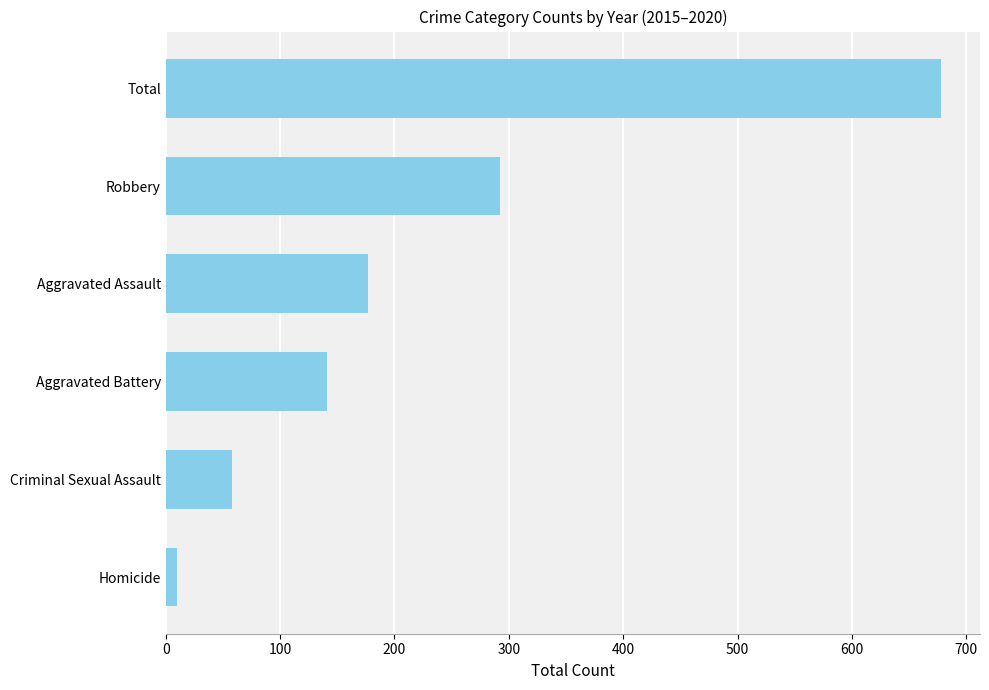

Count the number of data series in this chart.

1